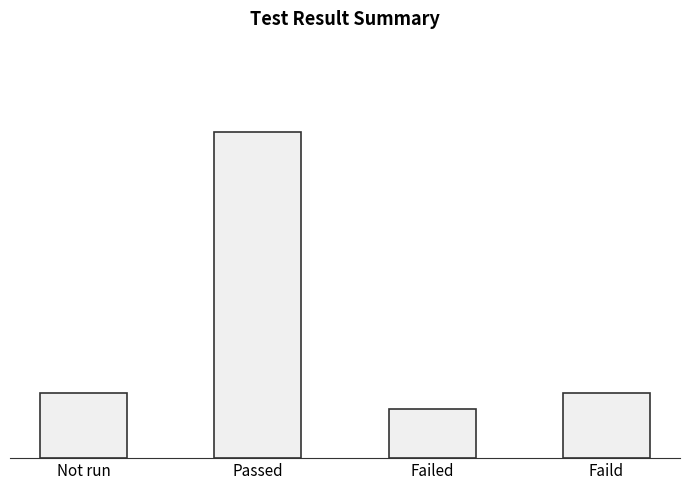

Does the chart contain any negative values?

No